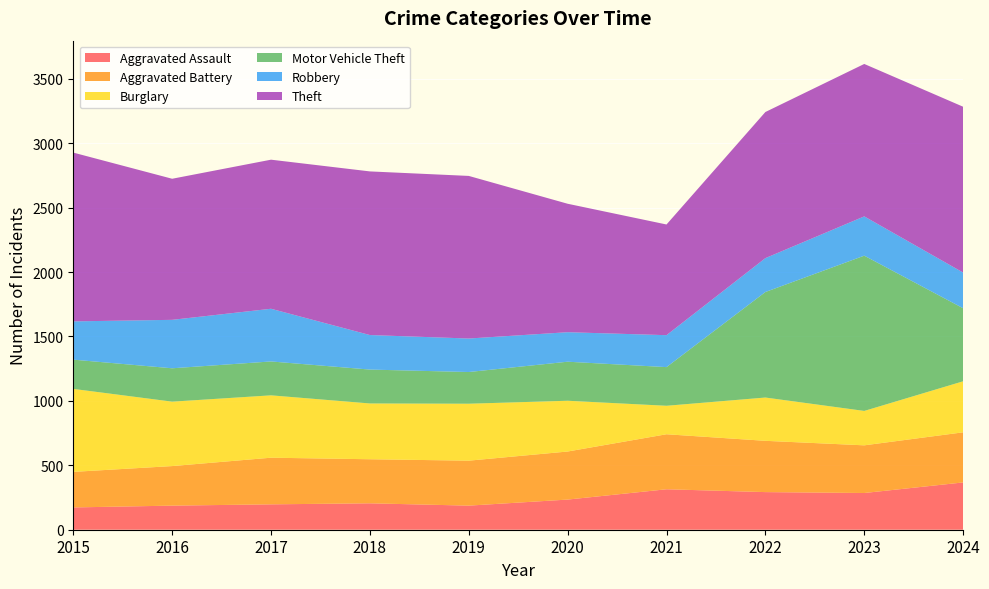

Reading left to right, extract all data points from this chart.

Aggravated Assault: 173	187	197	205	187	234	314	292	285	367
Aggravated Battery: 276	307	362	342	349	373	427	398	370	389
Burglary: 644	500	484	433	442	394	221	336	267	396
Motor Vehicle Theft: 227	259	263	263	246	303	300	819	1205	567
Robbery: 297	376	409	268	260	229	248	263	305	277
Theft: 1310	1095	1157	1270	1262	997	859	1134	1183	1287